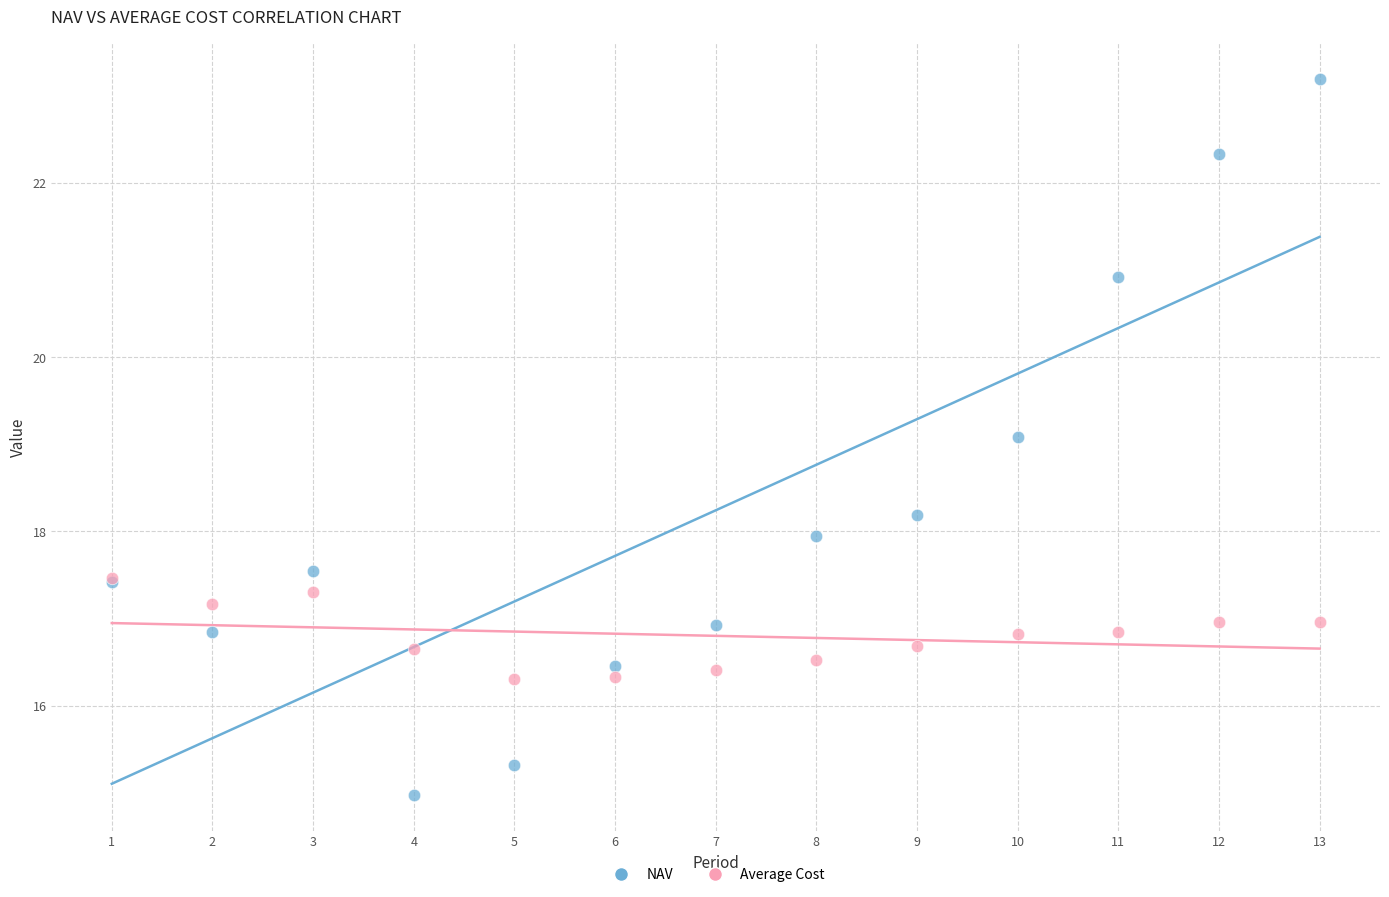

Which series contains the highest Y value?

NAV